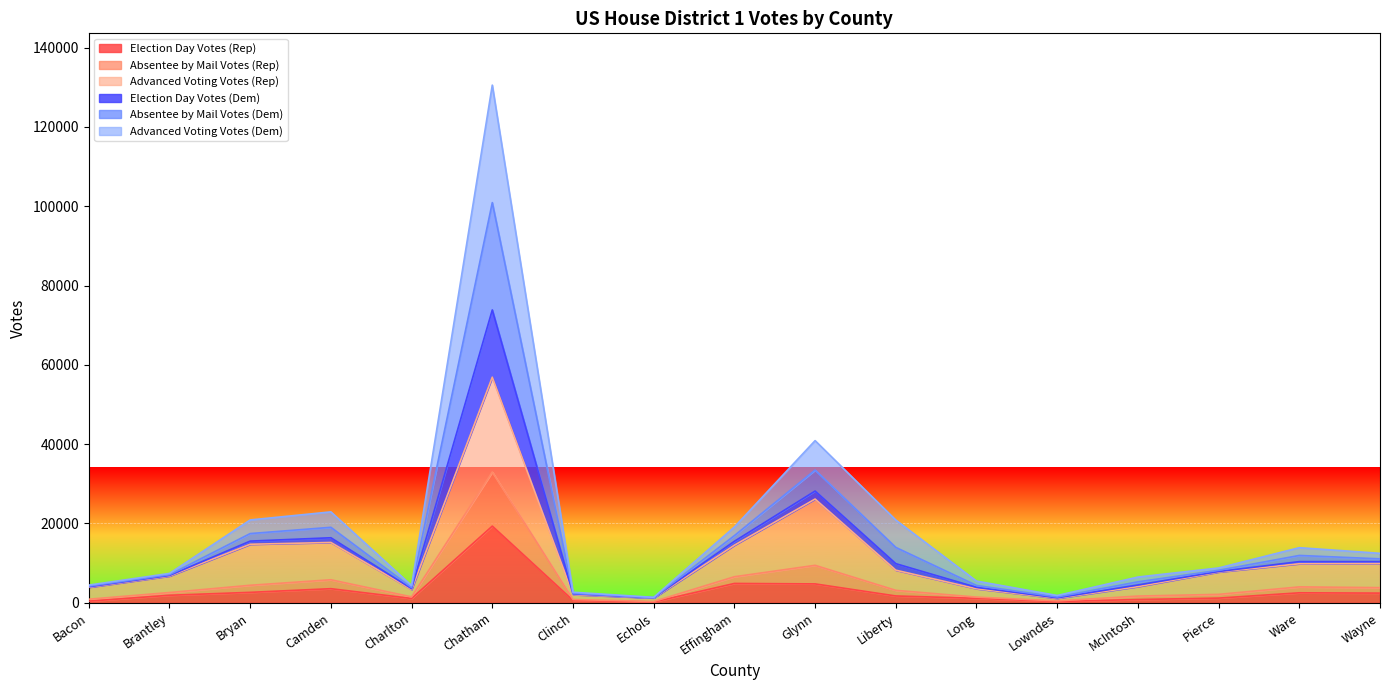

True or false: Absentee by Mail Votes (Dem) and Absentee by Mail Votes (Rep) intersect in this chart.

False